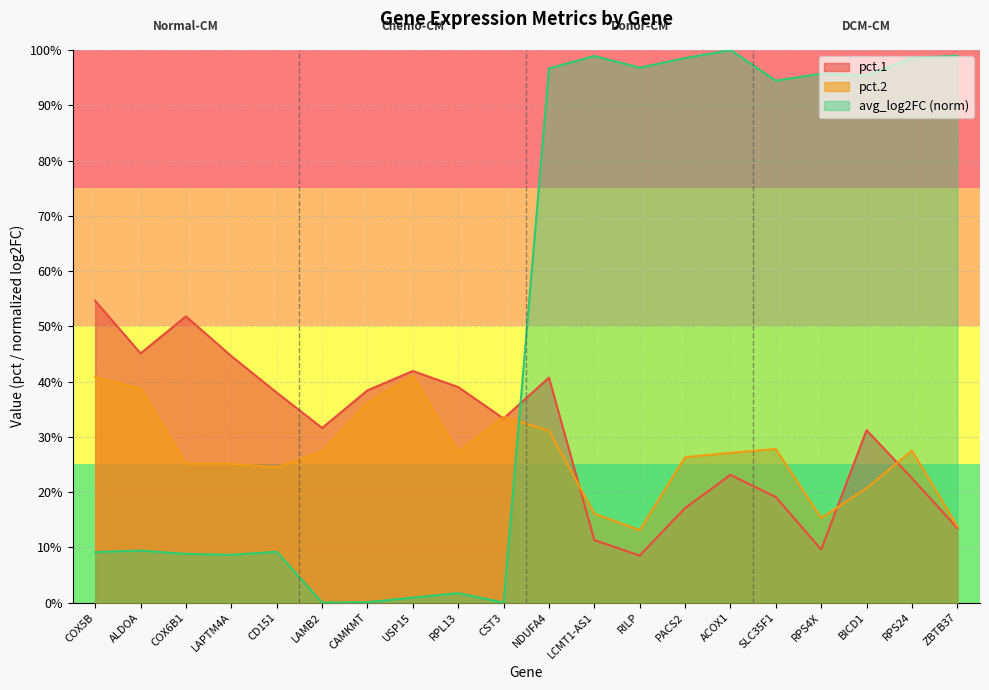

Which category has the lowest value in the pct.2 series?

RILP